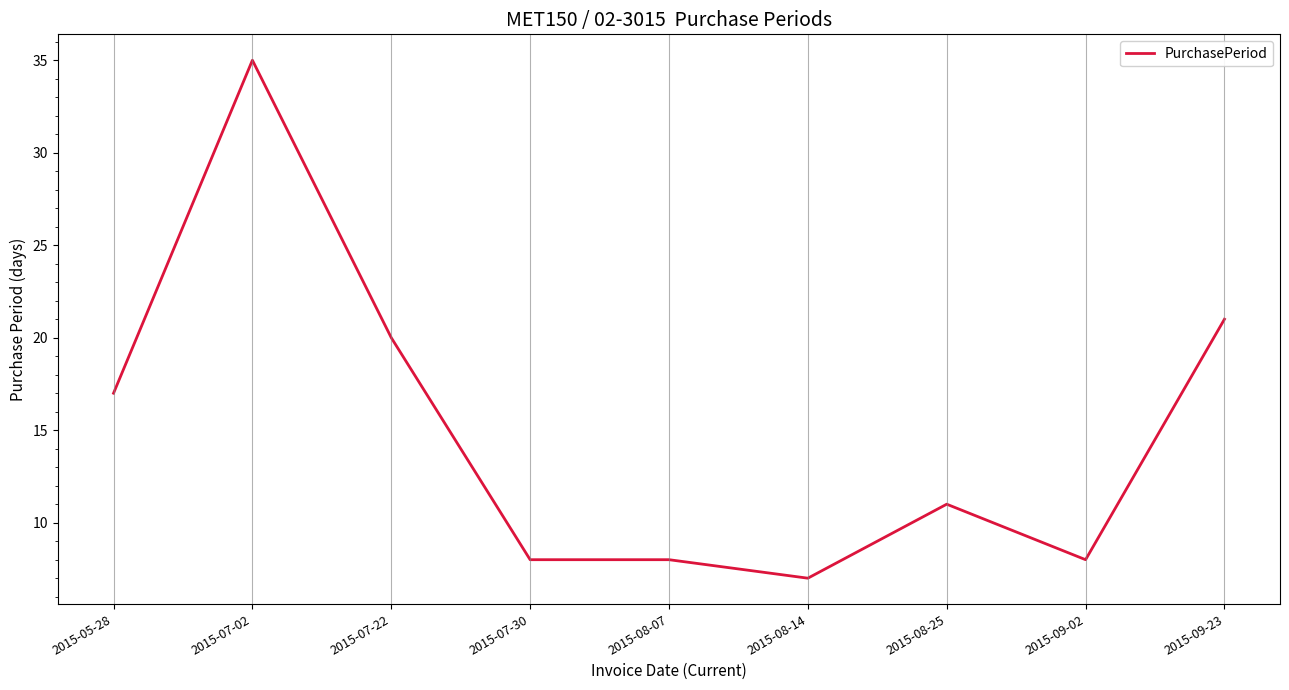

The value at 2015-09-02 is 8. True or false?

True